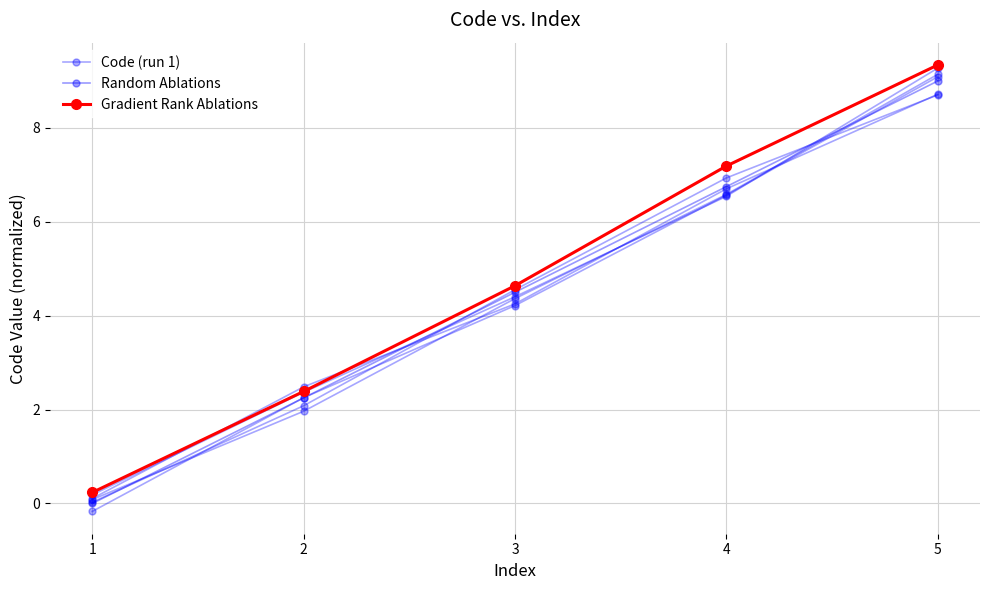

Which category has the lowest value across all series?

1